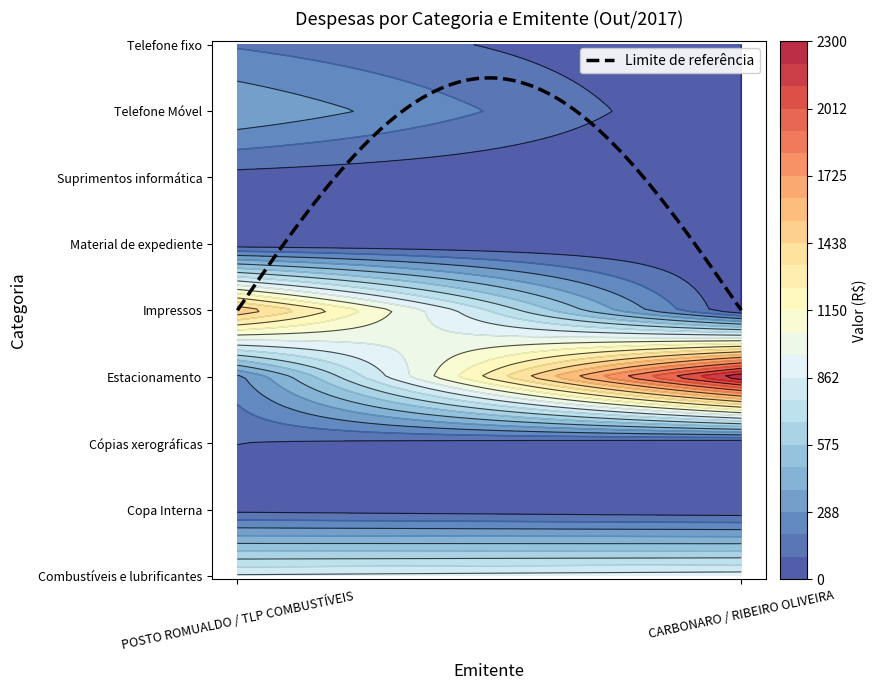

What is the maximum value shown in the chart?

2300.0